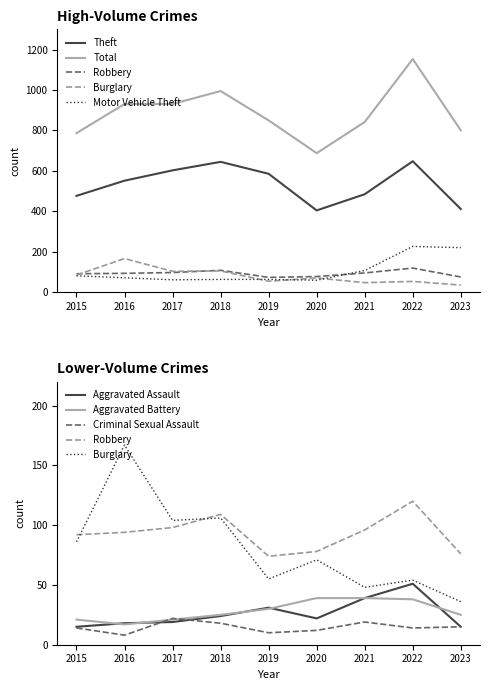

The Burglary series shows 89 at 2016. True or false?

False